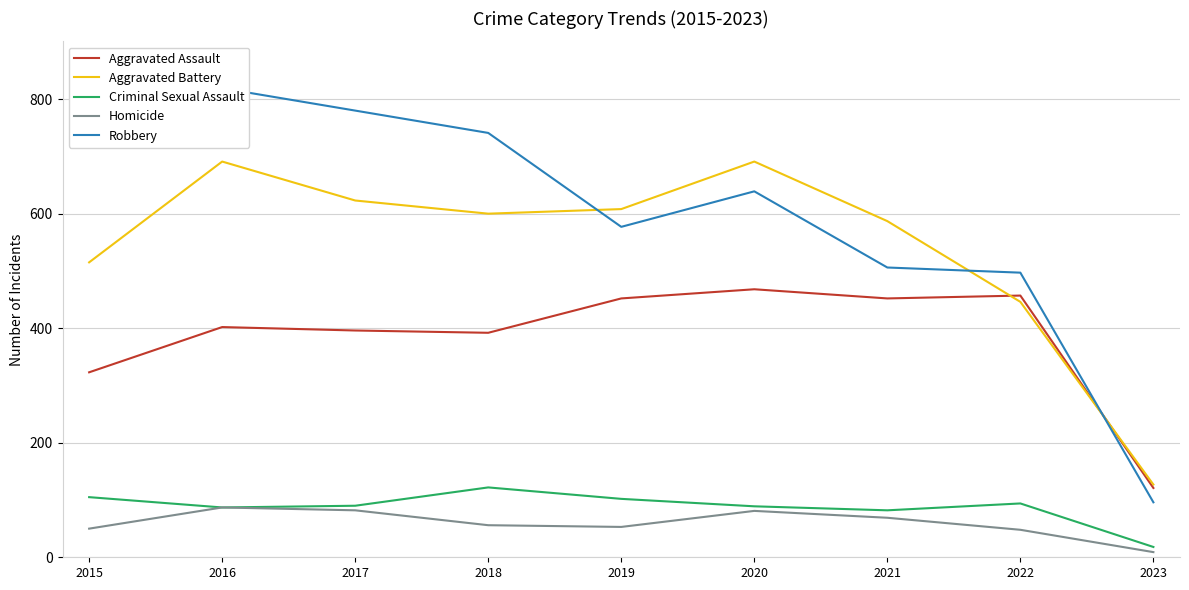

Which category has the highest value in the Robbery series?

2016